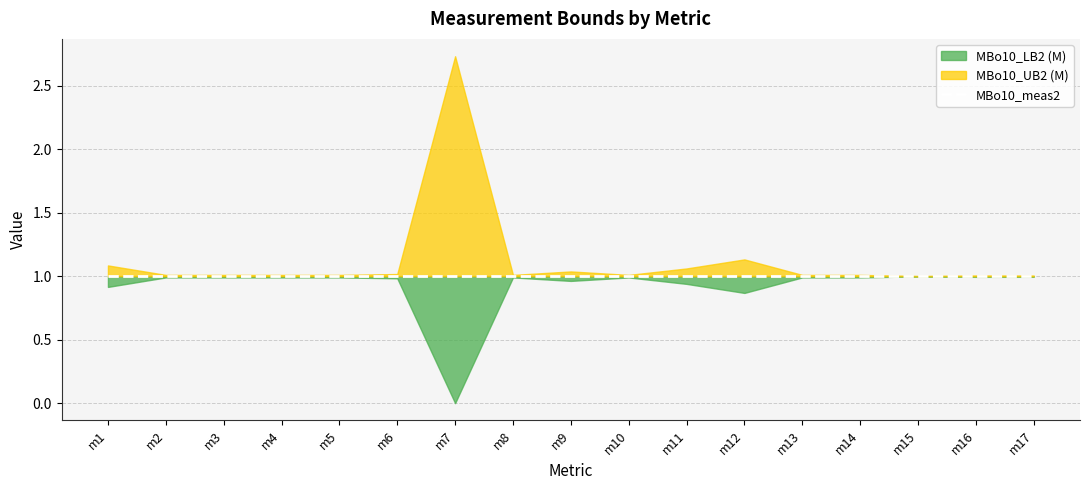

Reading right to left, extract all data points from this chart.

MBo10_LB2 (M): m17=1.0	m16=1.0	m15=1.0	m14=1.0	m13=1.0	m12=0.9	m11=0.9	m10=1.0	m9=1.0	m8=1.0	m7=0.0	m6=1.0	m5=1.0	m4=1.0	m3=1.0	m2=1.0	m1=0.9
MBo10_meas2: m17=1.0	m16=1.0	m15=1.0	m14=1.0	m13=1.0	m12=1.0	m11=1.0	m10=1.0	m9=1.0	m8=1.0	m7=1.0	m6=1.0	m5=1.0	m4=1.0	m3=1.0	m2=1.0	m1=1.0
MBo10_UB2 (M): m17=1.0	m16=1.0	m15=1.0	m14=1.0	m13=1.0	m12=1.1	m11=1.1	m10=1.0	m9=1.0	m8=1.0	m7=2.7	m6=1.0	m5=1.0	m4=1.0	m3=1.0	m2=1.0	m1=1.1